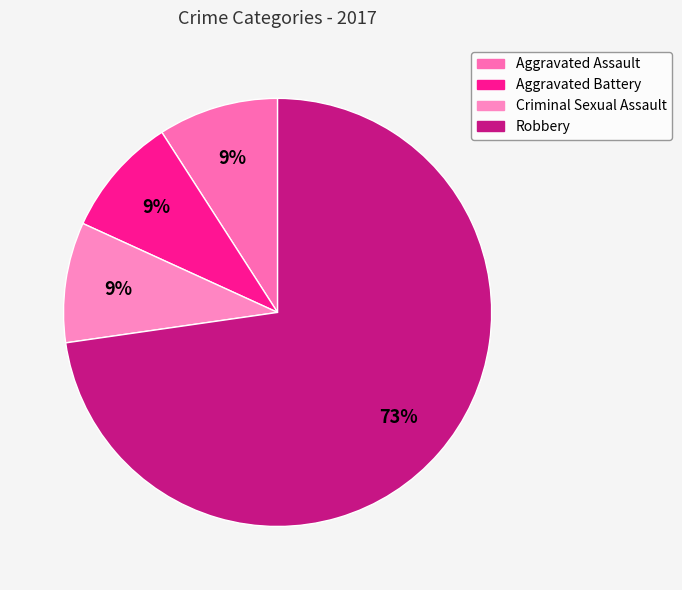

True or false: Aggravated Battery accounts for 17% of the total.

False